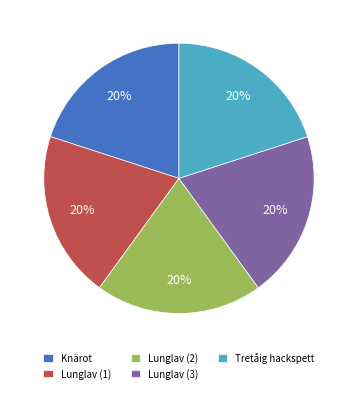

To the nearest percent, what is the average slice percentage?

20%